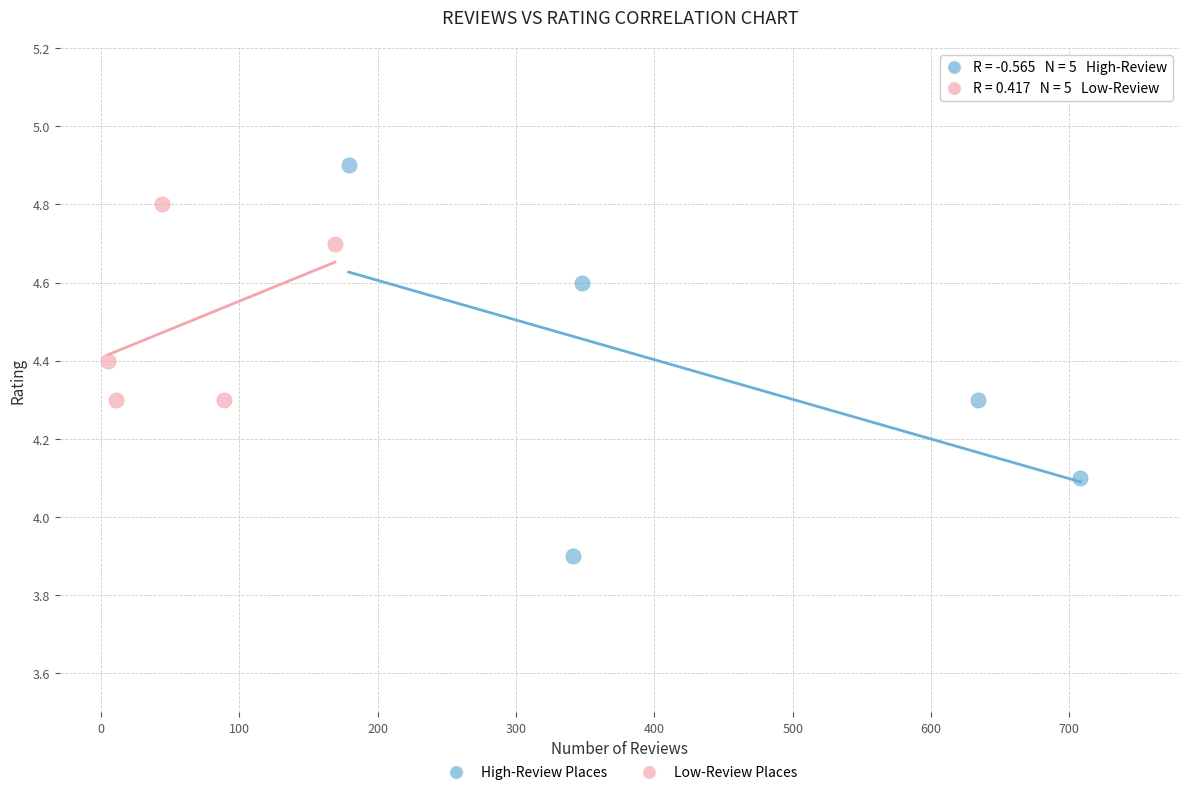

Which series reaches the maximum Y coordinate?

High-Review Places